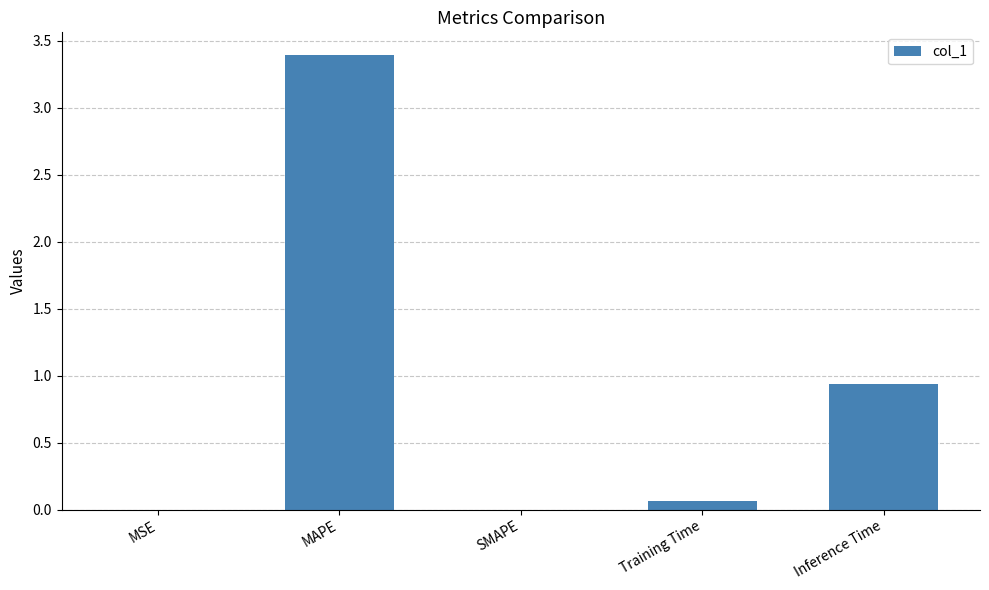

What is the sum of all values?

4.4